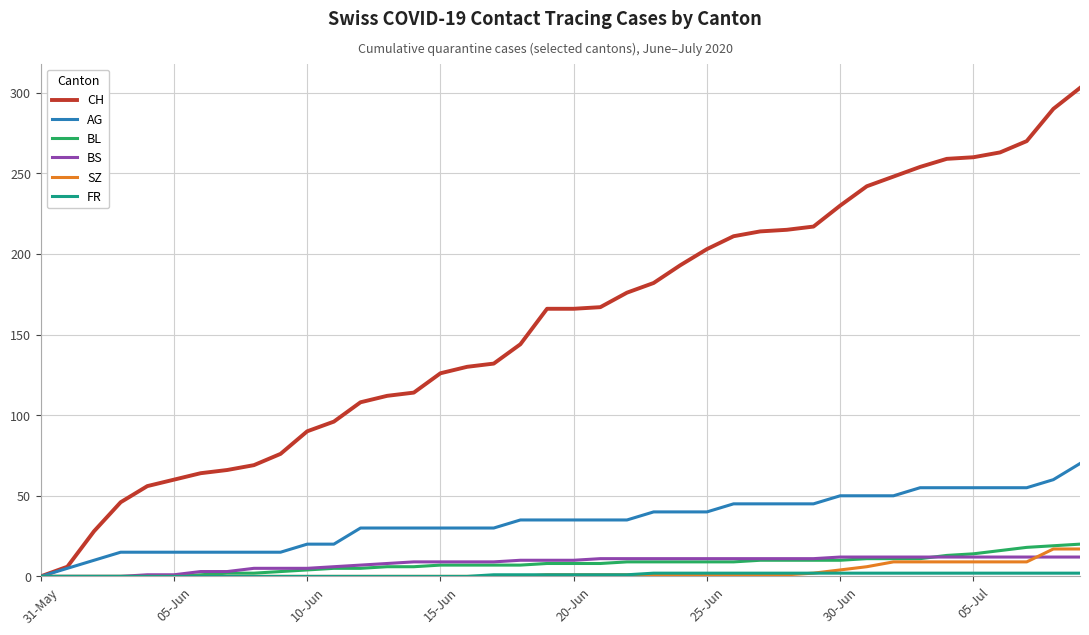

What is the sum of all SZ values?

110